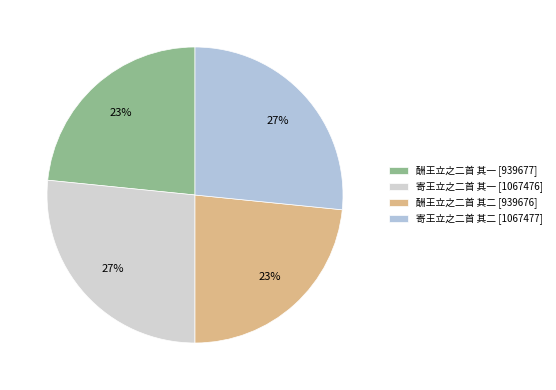

What percentage do 酬王立之二首 其二 and 酬王立之二首 其一 together represent?

46.8%